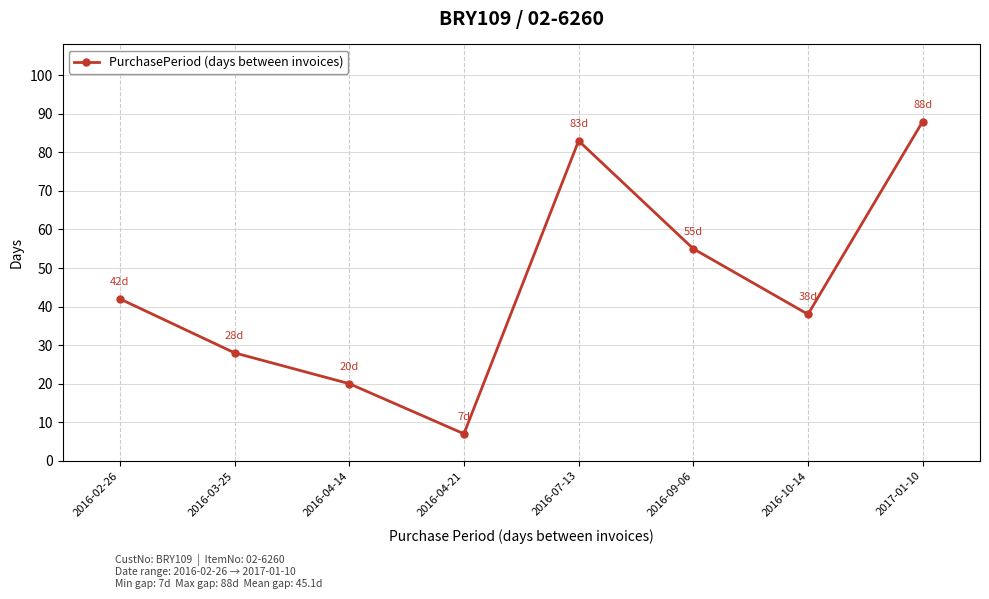

List the labels in order of value, largest first.

2017-01-10, 2016-07-13, 2016-09-06, 2016-02-26, 2016-10-14, 2016-03-25, 2016-04-14, 2016-04-21